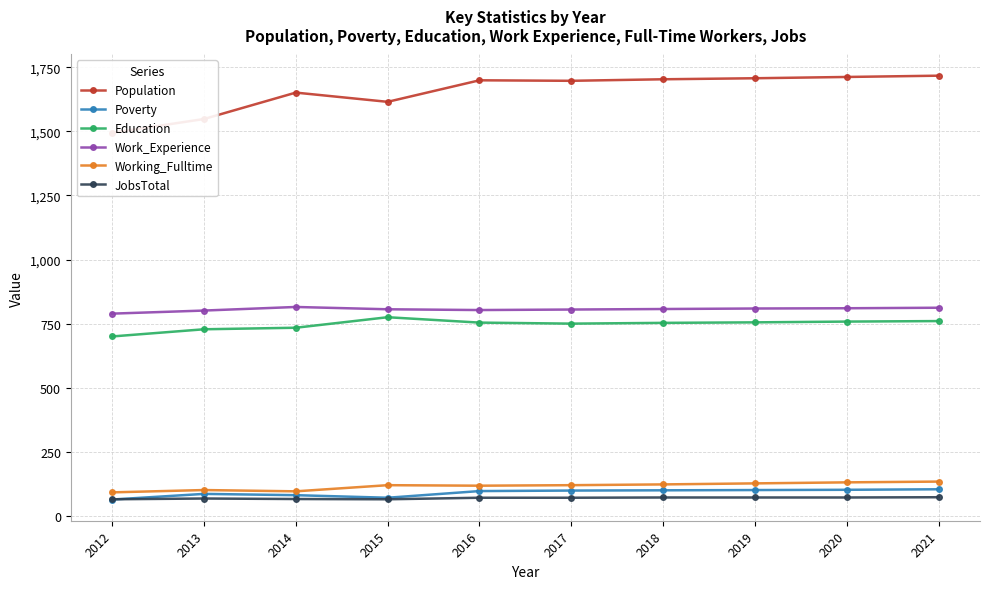

How many distinct data groups are displayed?

6